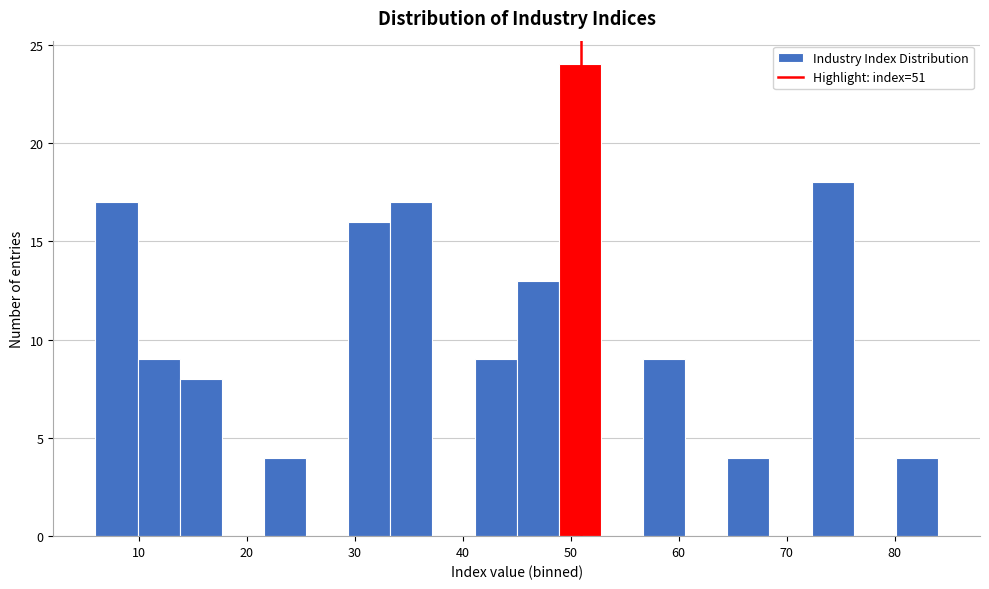

Read against the x-axis, roughly where is the centre of the tallest bar?

51